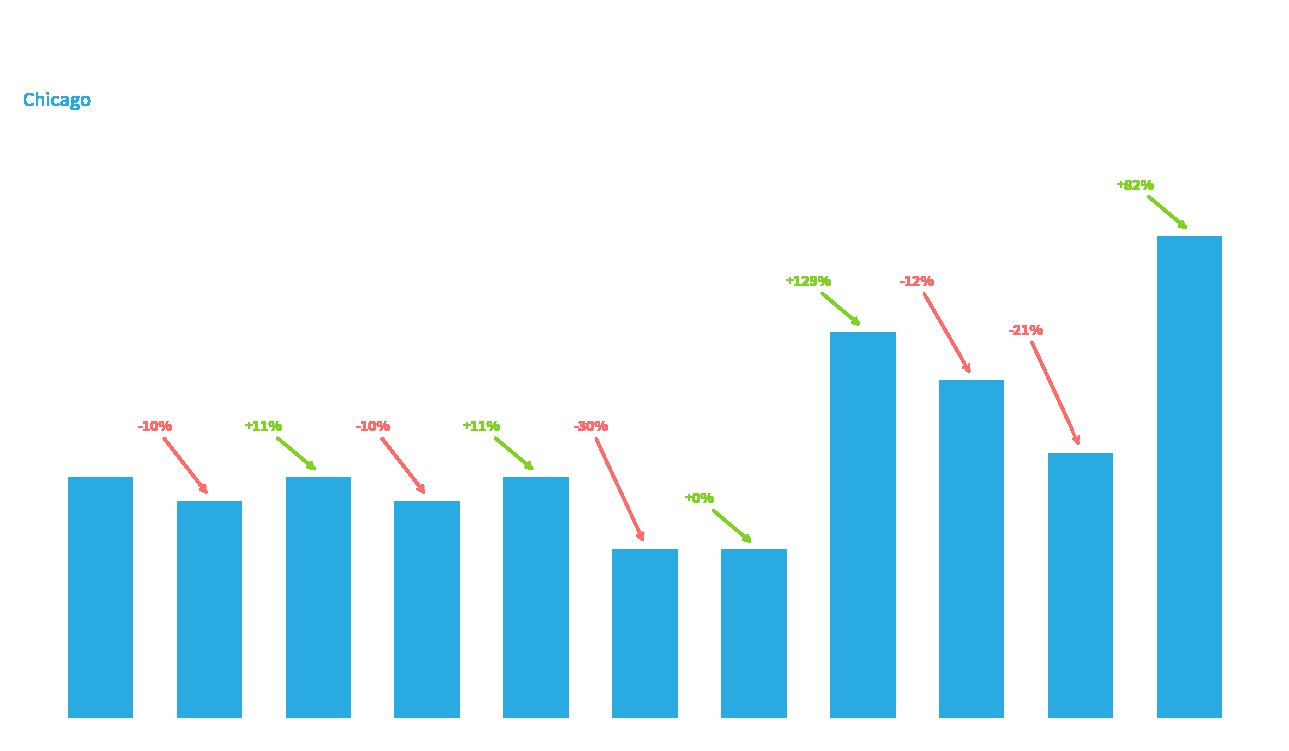

What is the change in value from 2015 to 2023?

+4